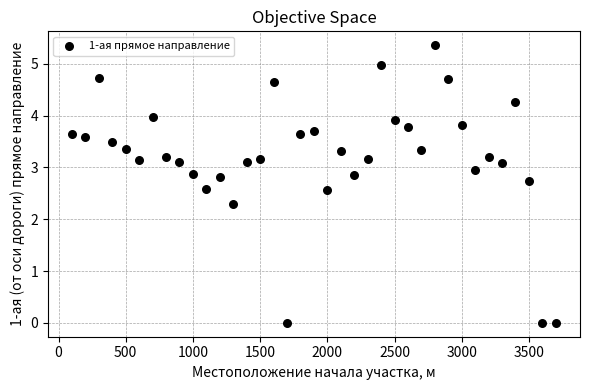

What is the range of Y values (max minus min)?

5.4